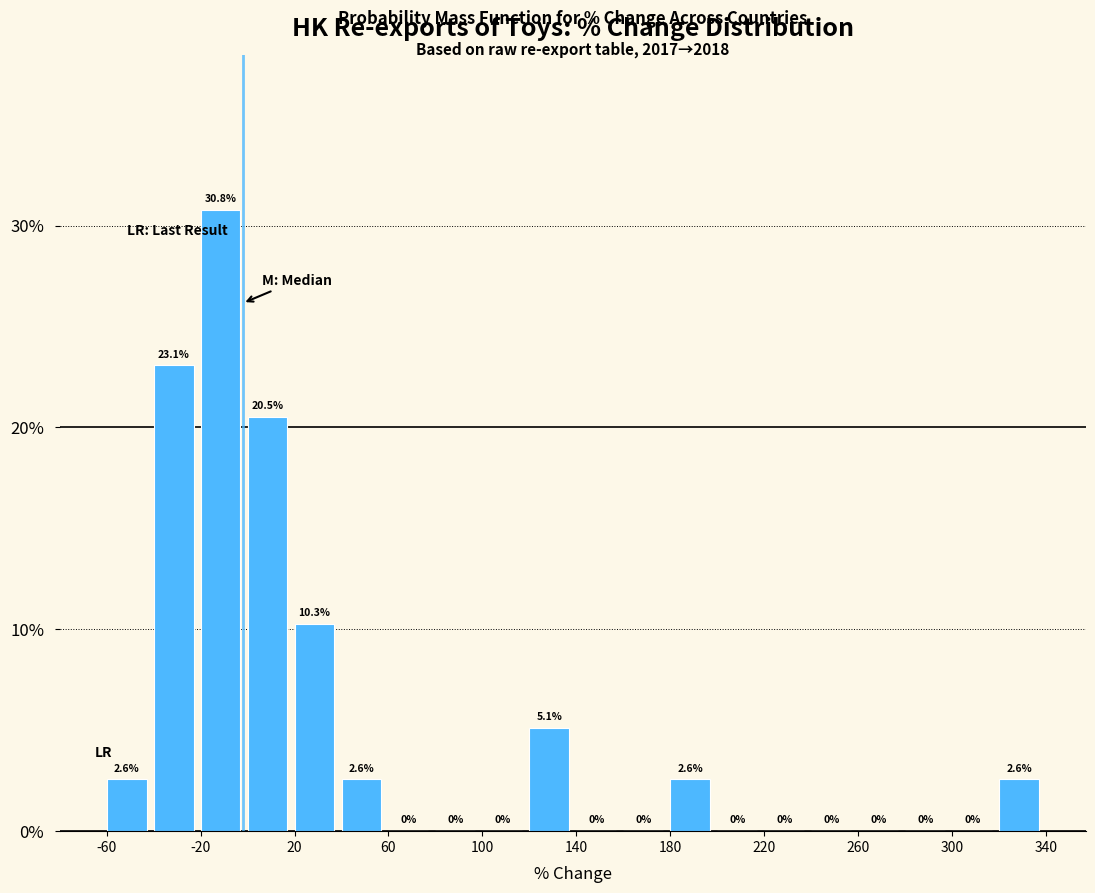

Reading left to right, list every bar in this chart as the range it spans on the x-axis followed by its height.

-60 to -40: 2.6
-40 to -20: 23.1
-20 to 0: 30.8
0 to 20: 20.5
20 to 40: 10.3
40 to 60: 2.6
60 to 80: 0.0
80 to 100: 0.0
100 to 120: 0.0
120 to 140: 5.1
140 to 160: 0.0
160 to 180: 0.0
180 to 200: 2.6
200 to 220: 0.0
220 to 240: 0.0
240 to 260: 0.0
260 to 280: 0.0
280 to 300: 0.0
300 to 320: 0.0
320 to 340: 2.6